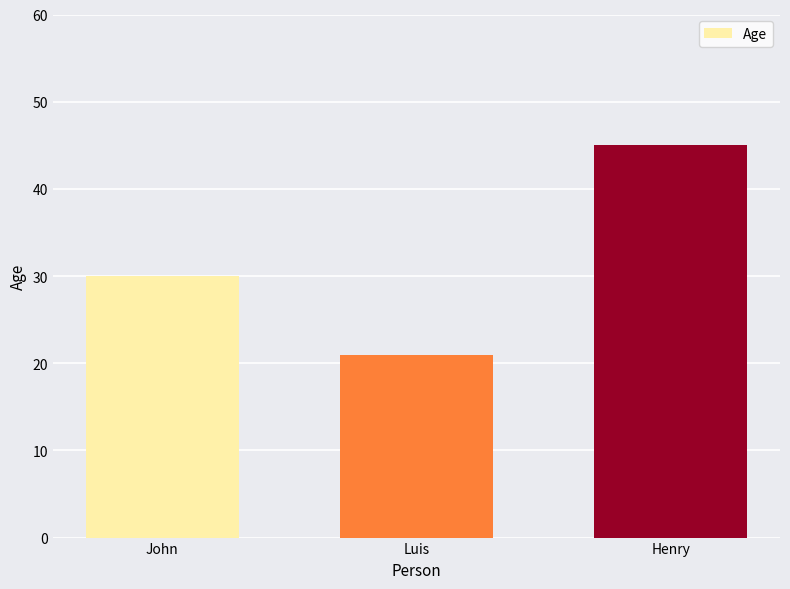

Reading left to right, transcribe all the data shown in this chart.

John=30	Luis=21	Henry=45